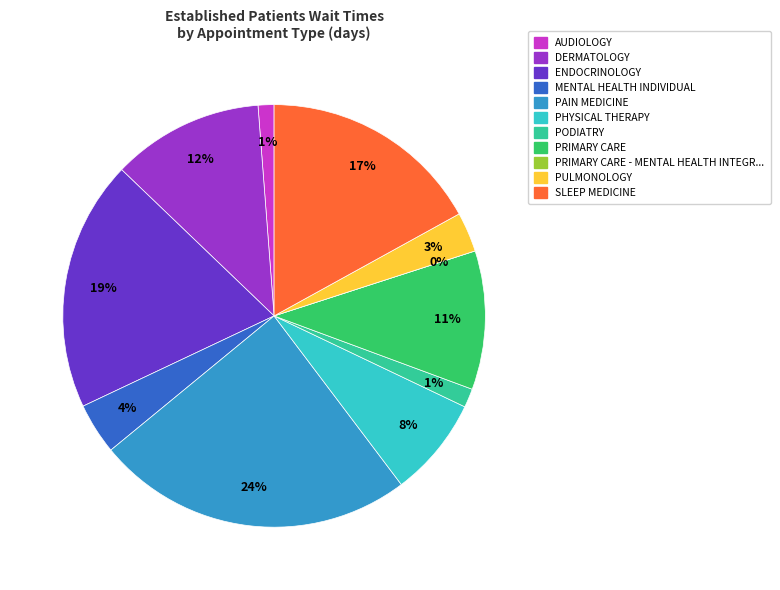

To the nearest percent, what percentage of the pie is PAIN MEDICINE?

24%